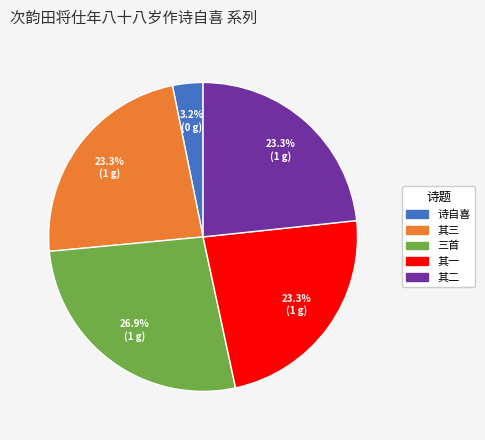

How much of the chart is everything except 诗自喜?

96.8%